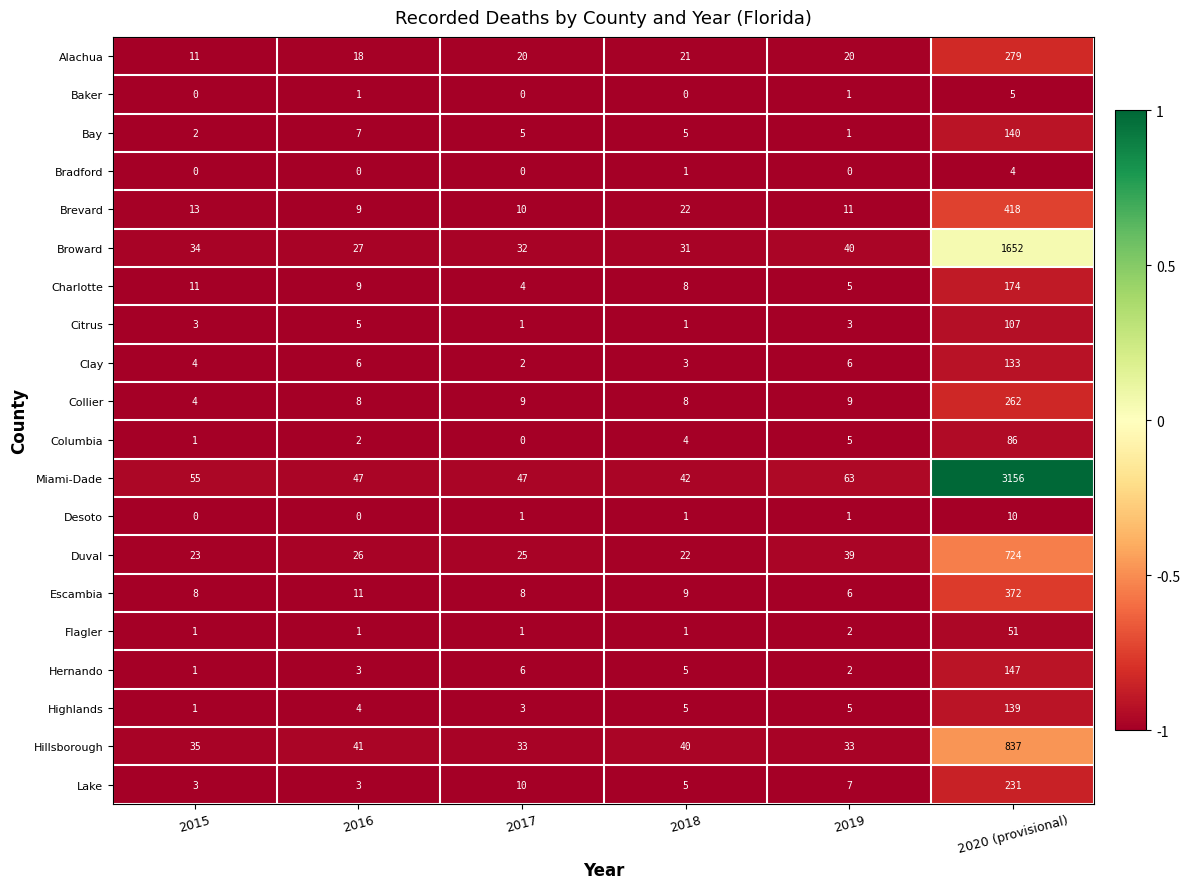

Which category has the highest value in the Duval series?

2020 (provisional)